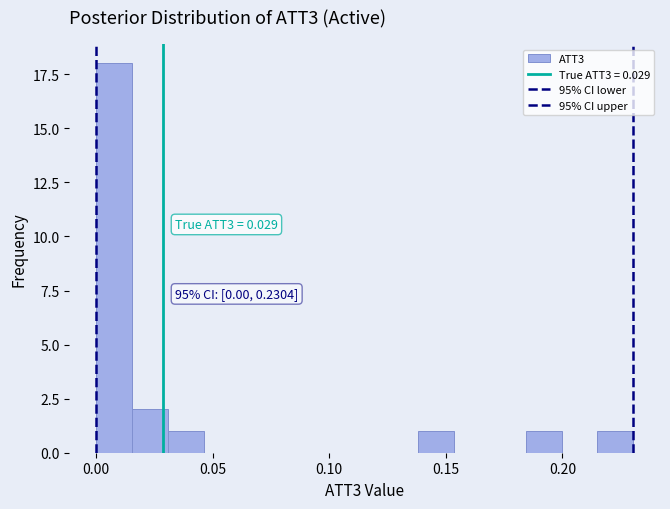

Read against the x-axis, roughly where is the centre of the tallest bar?

0.010